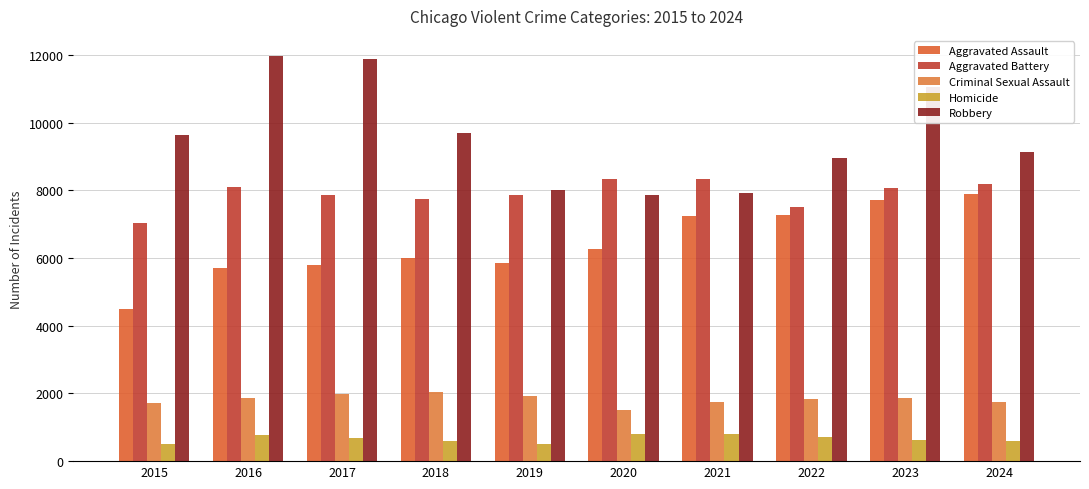

Reading left to right, what are all the values shown in this chart?

Aggravated Assault: 2015=4480	2016=5713	2017=5793	2018=6002	2019=5841	2020=6265	2021=7242	2022=7280	2023=7712	2024=7900
Aggravated Battery: 2015=7019	2016=8085	2017=7845	2018=7735	2019=7858	2020=8320	2021=8346	2022=7493	2023=8078	2024=8186
Criminal Sexual Assault: 2015=1705	2016=1863	2017=1987	2018=2045	2019=1920	2020=1498	2021=1748	2022=1823	2023=1854	2024=1740
Homicide: 2015=496	2016=786	2017=672	2018=588	2019=499	2020=787	2021=804	2022=727	2023=629	2024=585
Robbery: 2015=9638	2016=11960	2017=11881	2018=9681	2019=7995	2020=7855	2021=7920	2022=8964	2023=11052	2024=9122